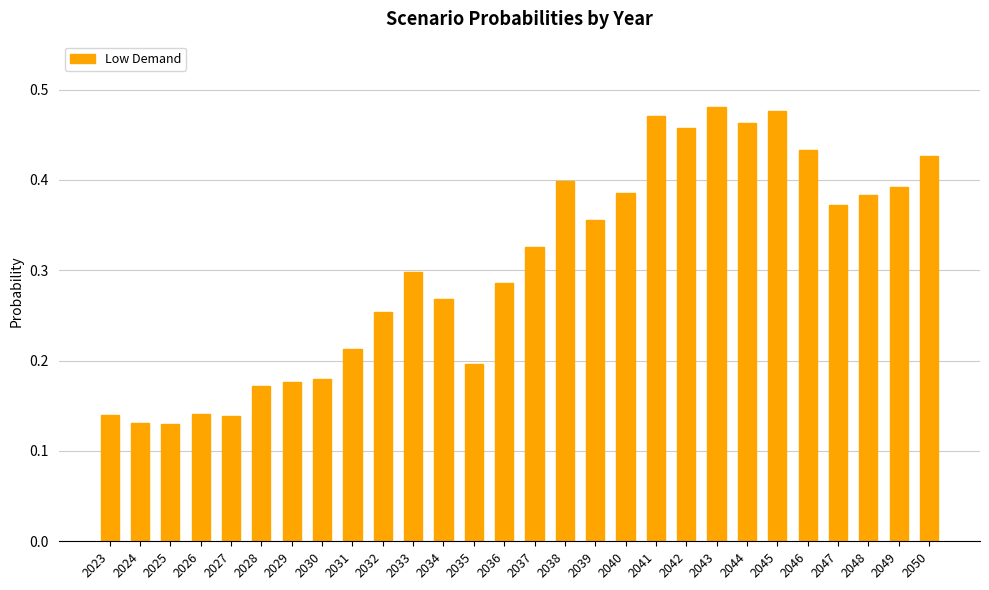

Is it true that the value at 2029 is 0.1?

False